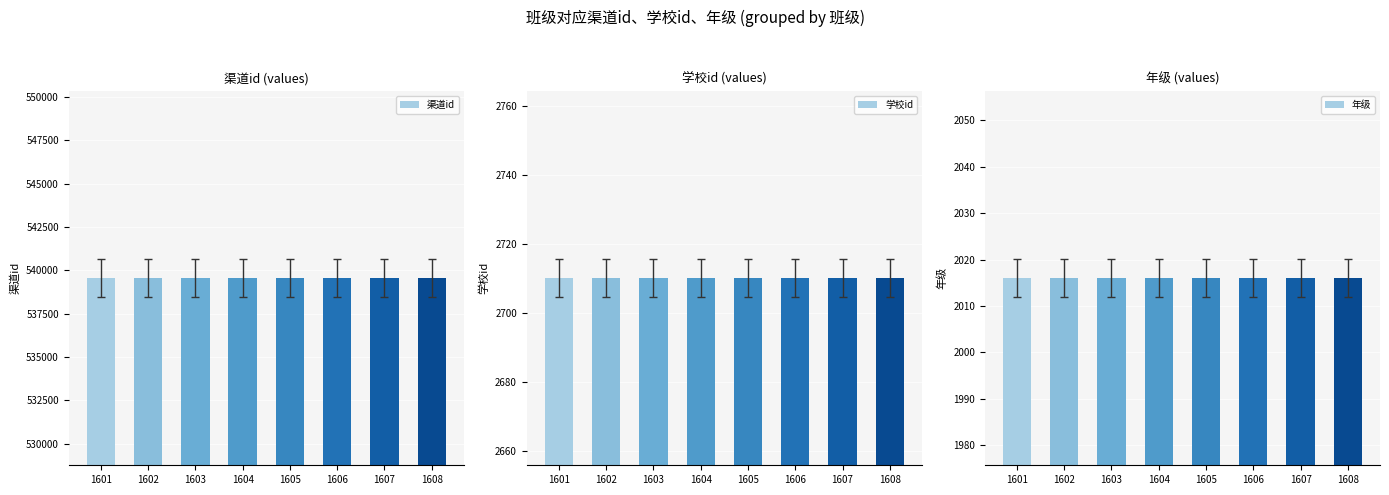

What is the average value of the 学校id series?

2710